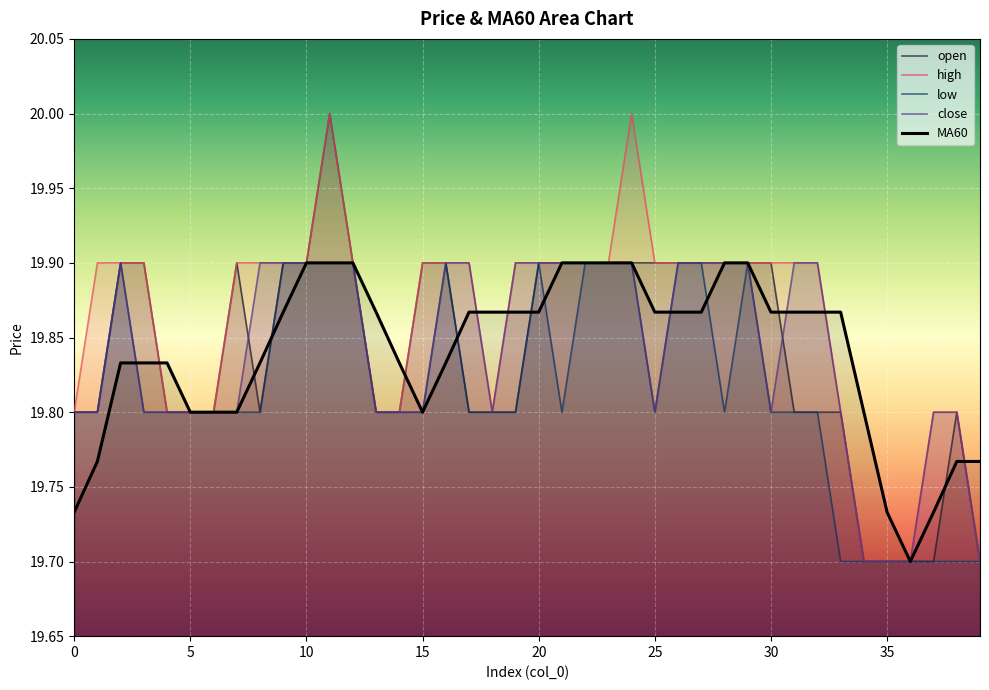

What is the total value across all series at 10?

99.5